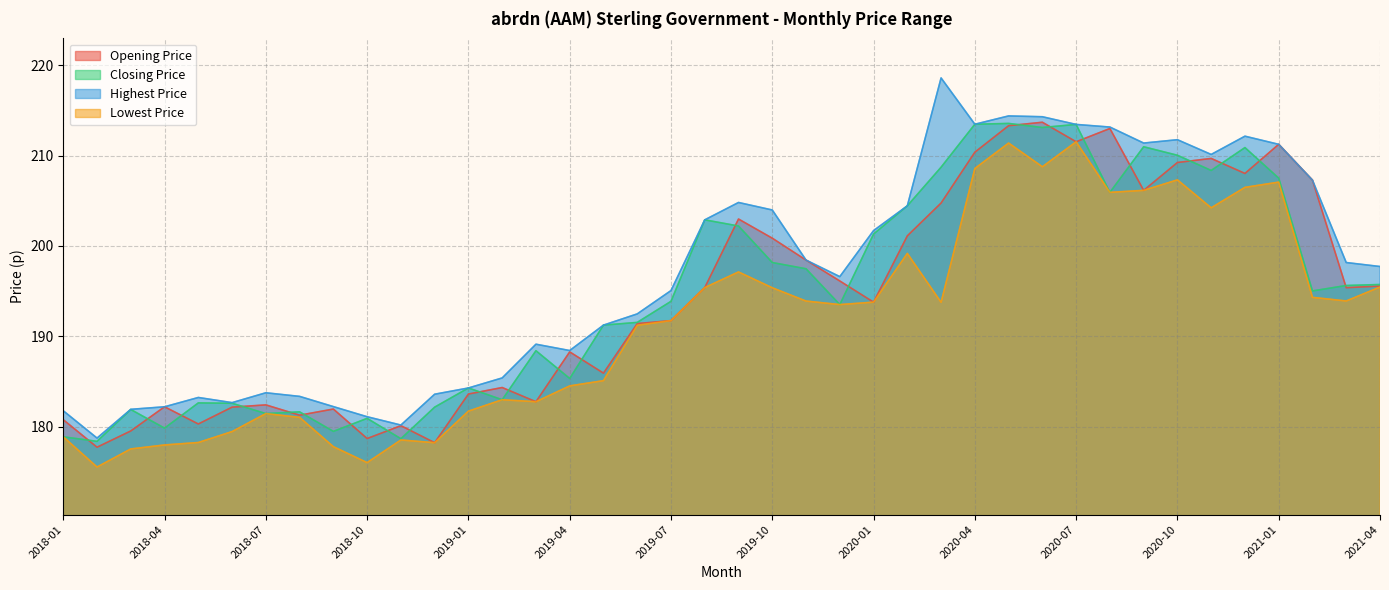

List the series in order of their peak value, lowest first.

Lowest Price, Closing Price, Opening Price, Highest Price